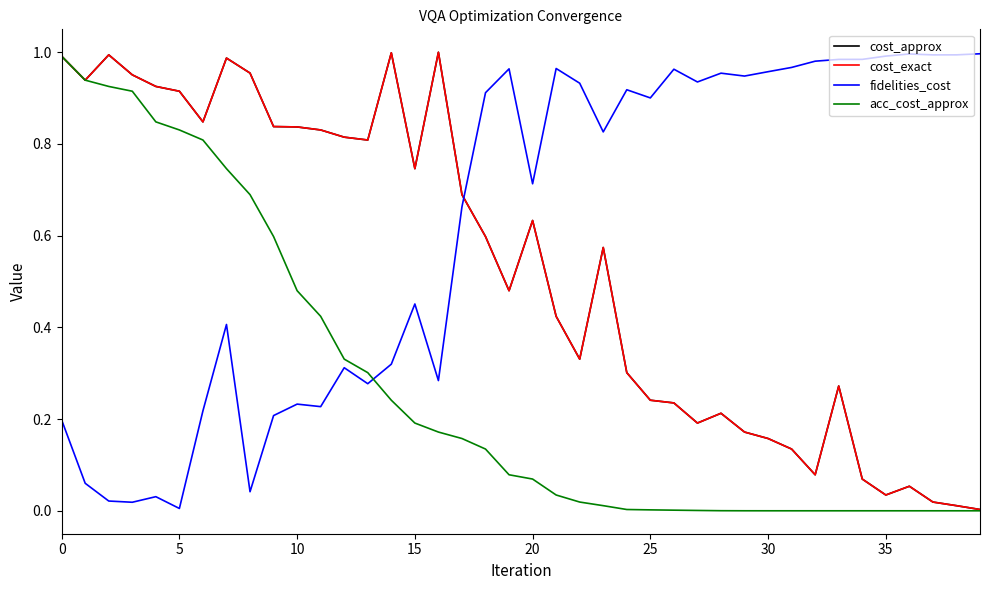

Is this an area chart (filled region under the line)?

No